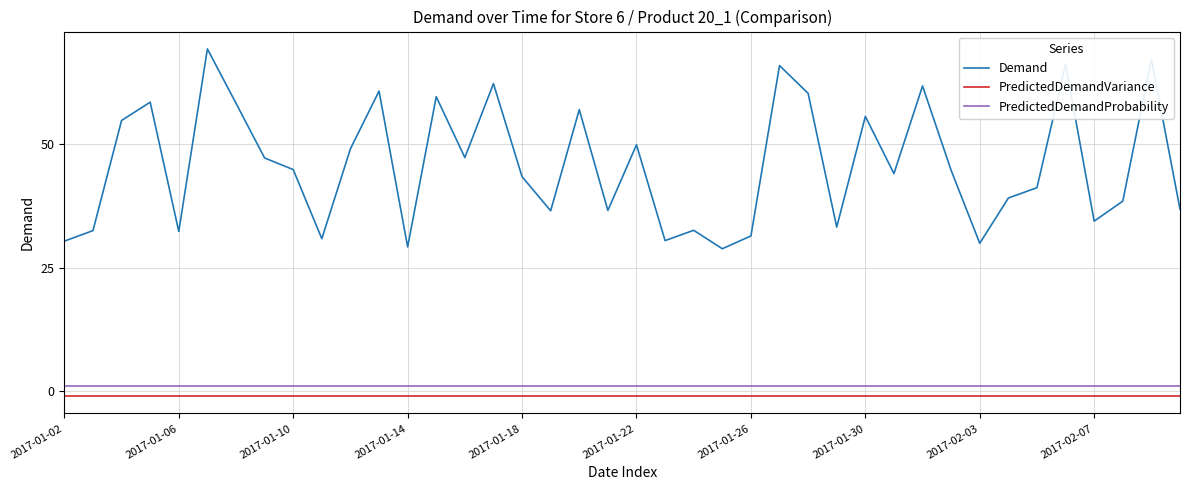

True or false: PredictedDemandVariance and Demand cross at least once.

False